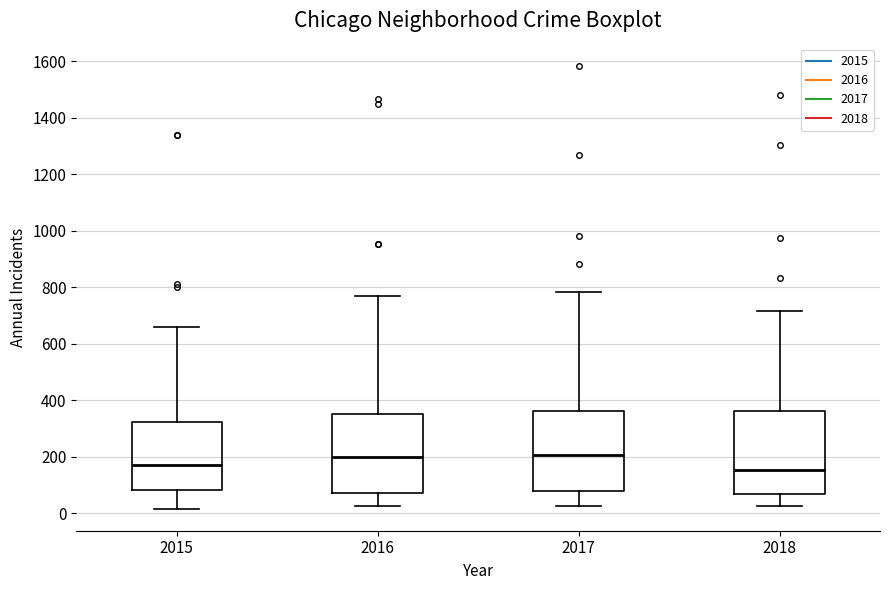

Reading left to right, transcribe this box plot: for each box, give where its median line is, the range the box spans, and where its two whiskers end, as read against the y-axis. The values are not printed on the chart, so give them approximately, as read against the axis.

2015: median 180, box 80 to 320, whiskers 20 to 660
2016: median 200, box 80 to 360, whiskers 20 to 760
2017: median 200, box 80 to 360, whiskers 20 to 780
2018: median 160, box 80 to 360, whiskers 20 to 720